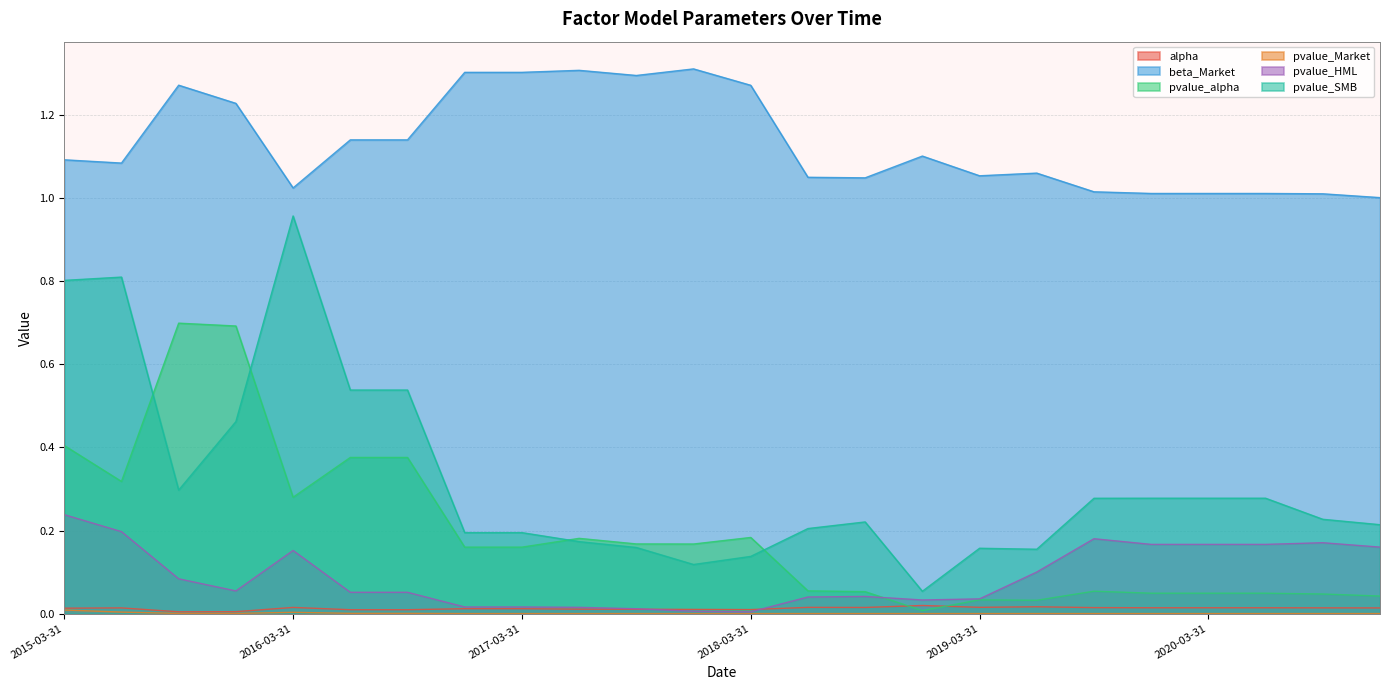

Does the chart have visible grid lines?

Yes